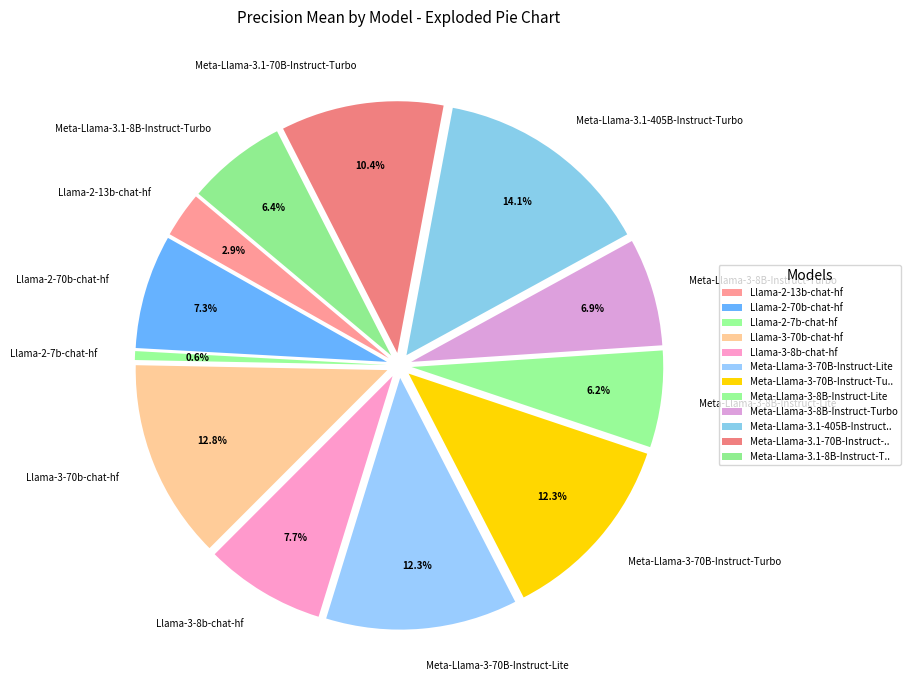

To the nearest percent, what percentage of the pie is Meta-Llama-3-8B-Instruct-Turbo?

7%